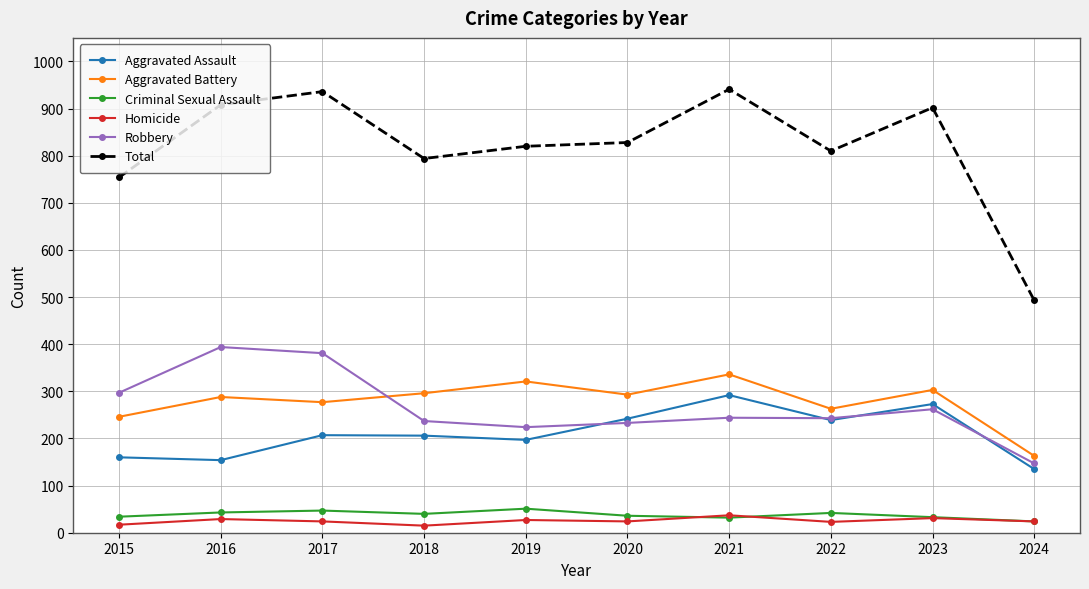

What is the value of the Homicide point at the 3rd from the left?

24